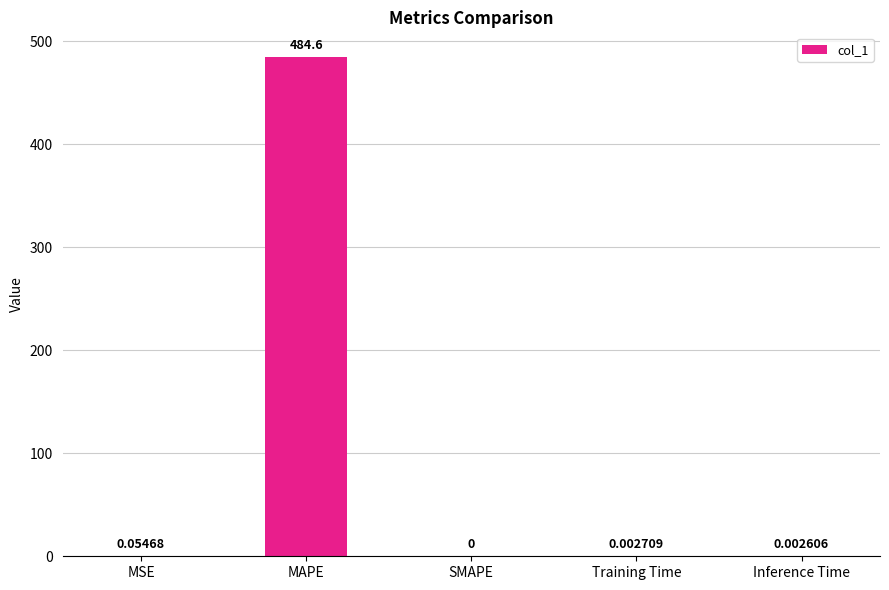

What is the sum of the values at MAPE and SMAPE?

484.6